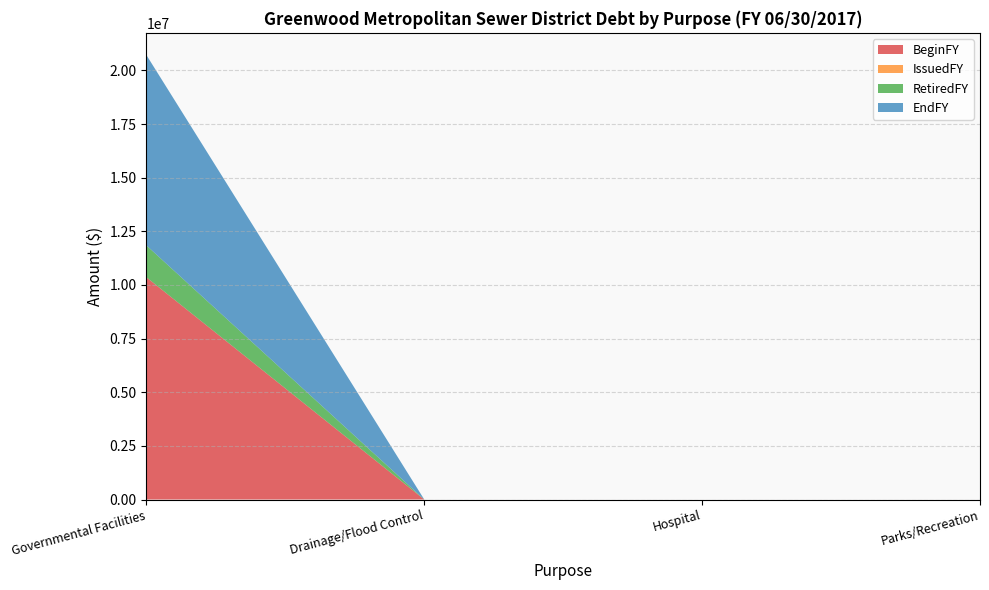

Reading left to right, extract all data points from this chart.

BeginFY: 10357000	0	0	0
IssuedFY: 0	0	0	0
RetiredFY: 1485000	0	0	0
EndFY: 8872000	0	0	0